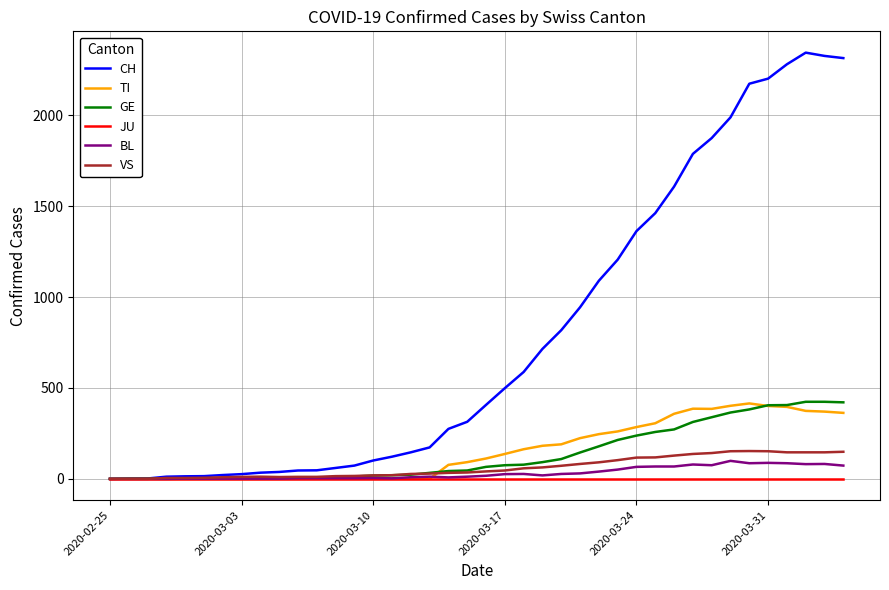

Which series has the largest total across all categories?

CH